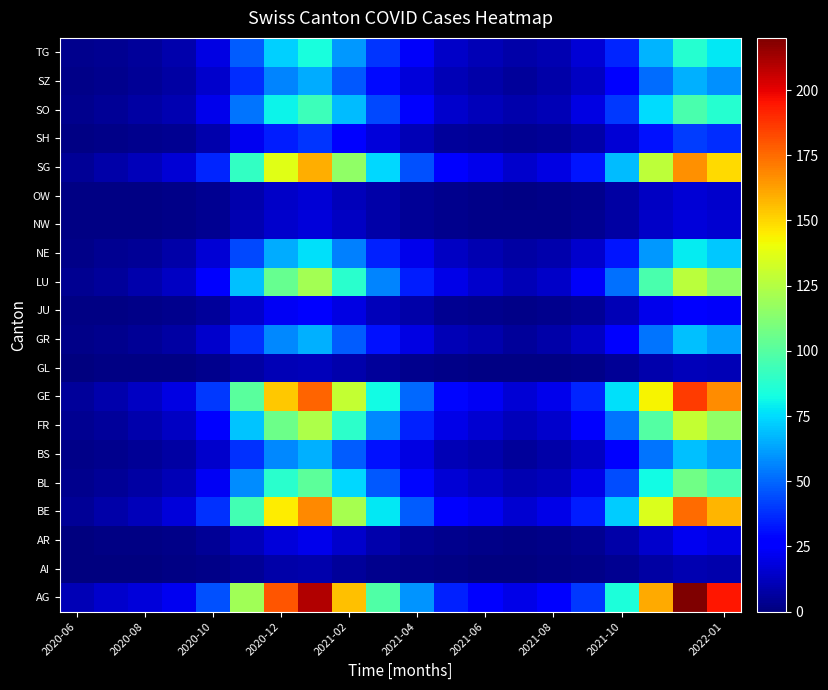

At which category does the chart reach its peak across all series?

18